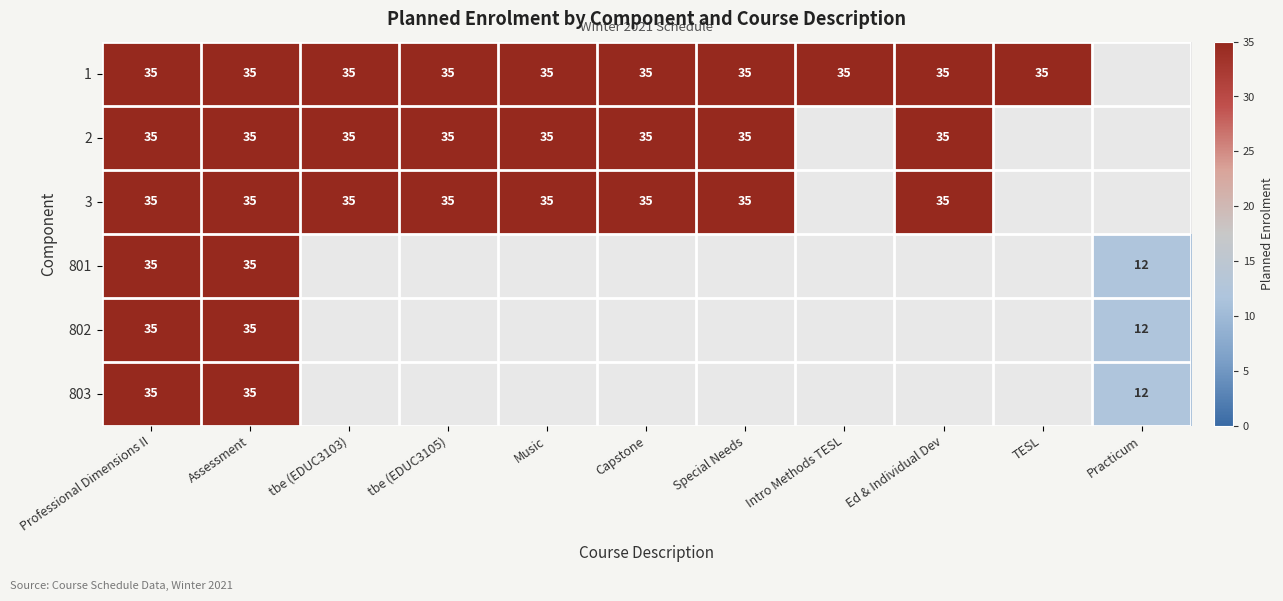

The value of 1 at Assessment is 35. True or false?

True